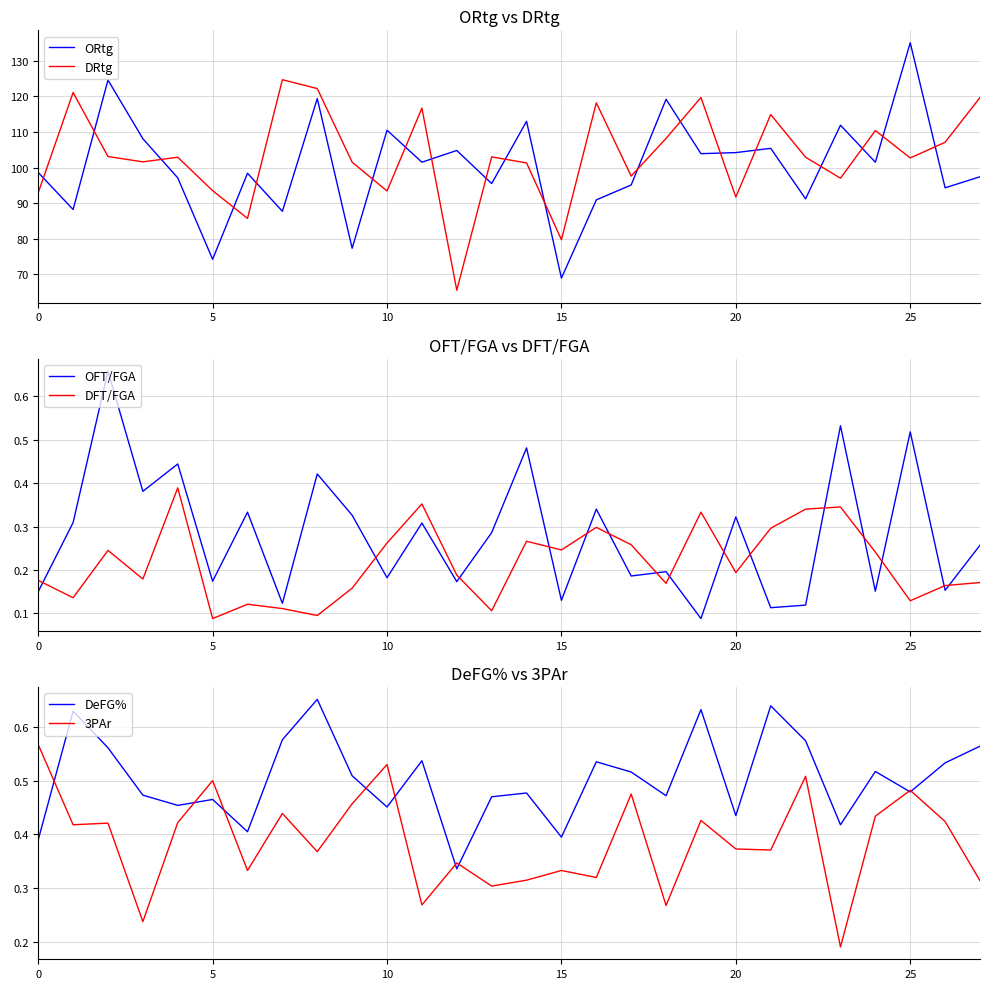

Which series has the largest total across all categories?

DRtg